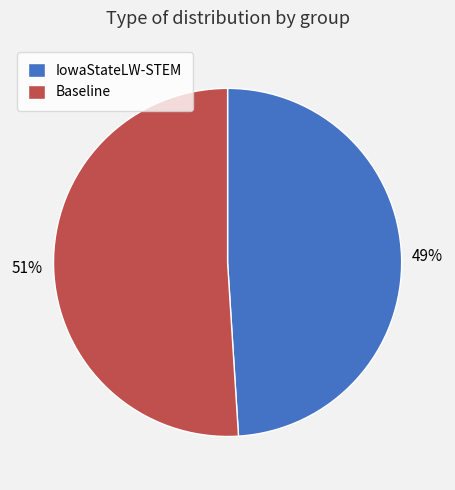

Do Baseline and IowaStateLW-STEM together represent more than half of the pie?

Yes